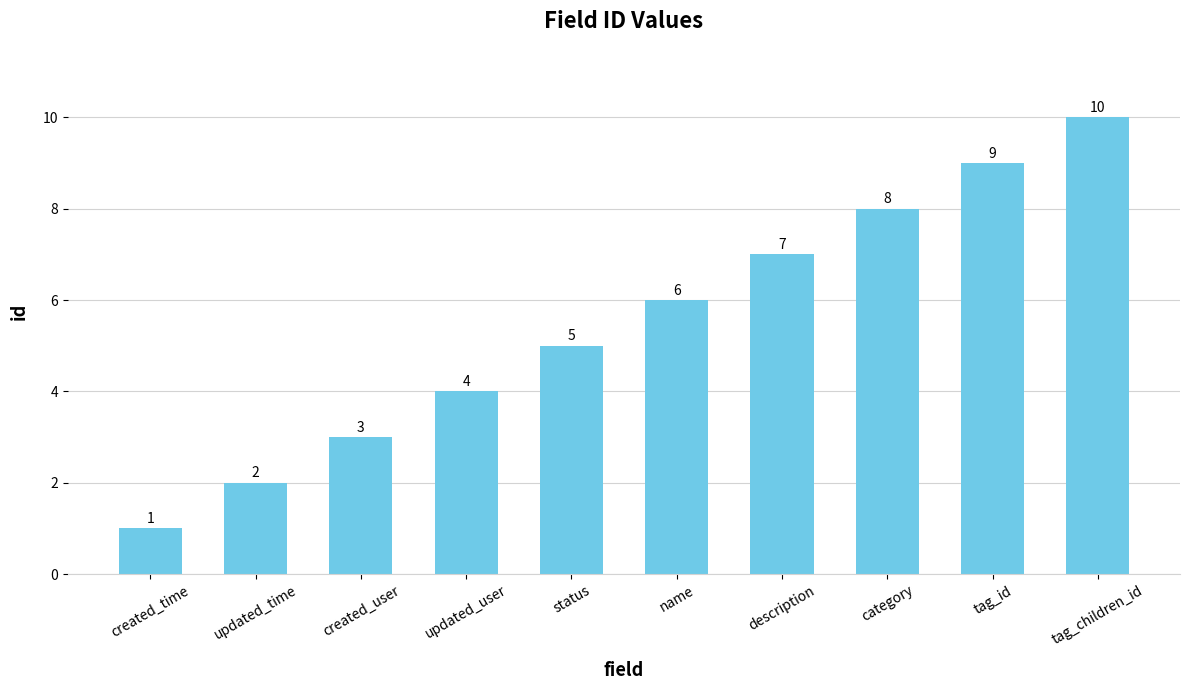

What is the change in value from description to category?

+1